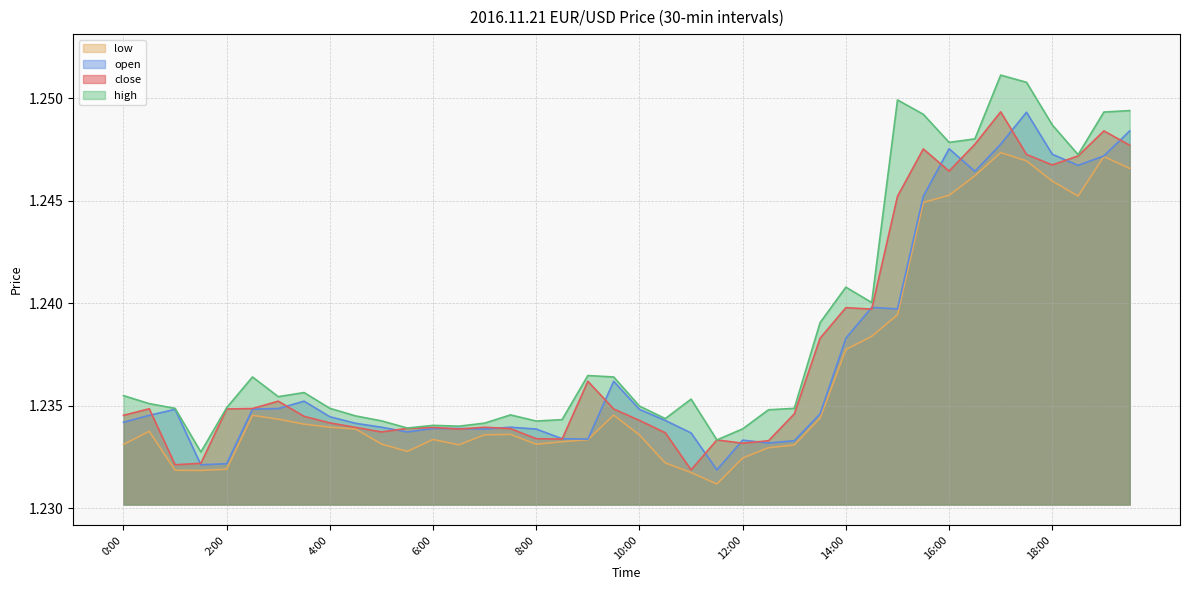

True or false: open and high cross at least once.

False